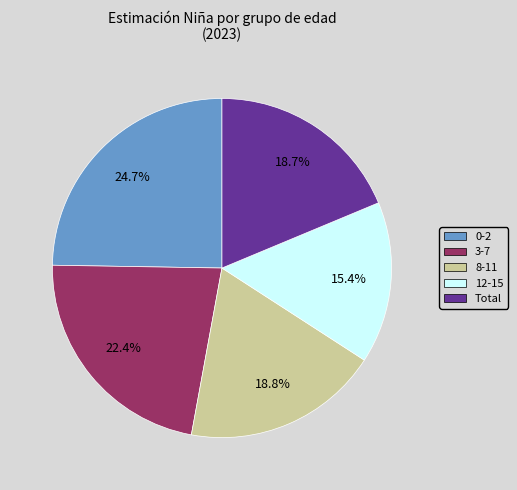

Is 3-7 the majority of the pie?

No